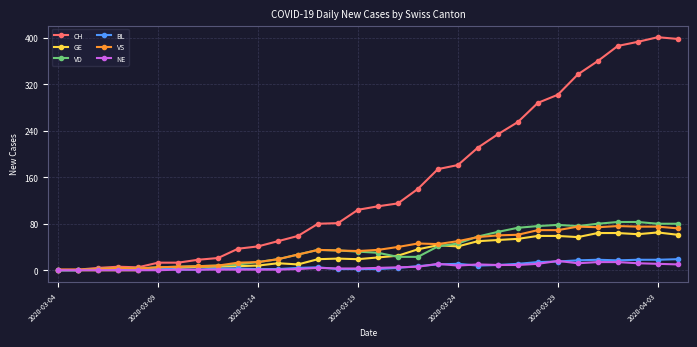

Which series has the largest range (max minus min)?

CH